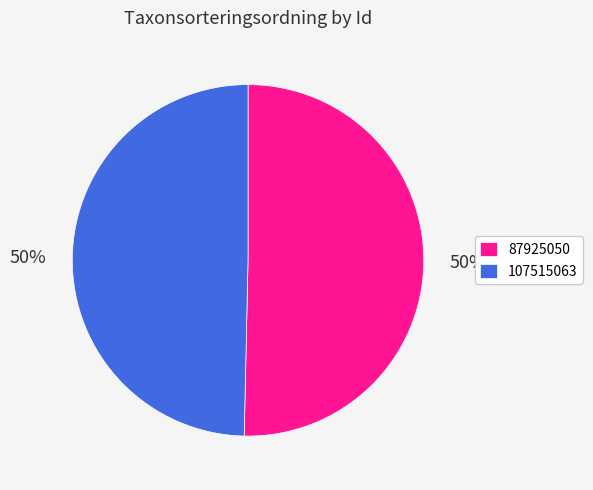

To the nearest percent, what is the average slice percentage?

50%